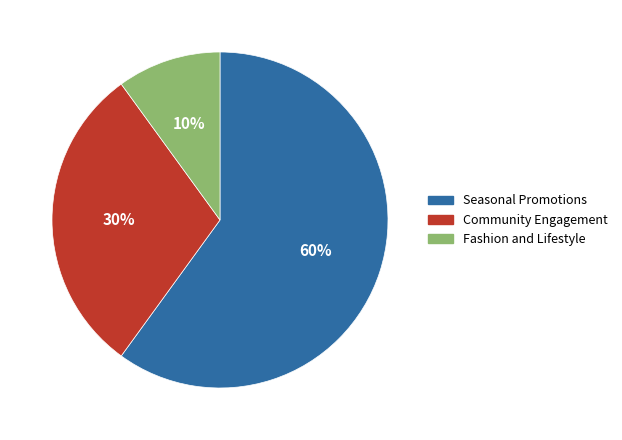

Is there a majority slice in this chart?

Yes